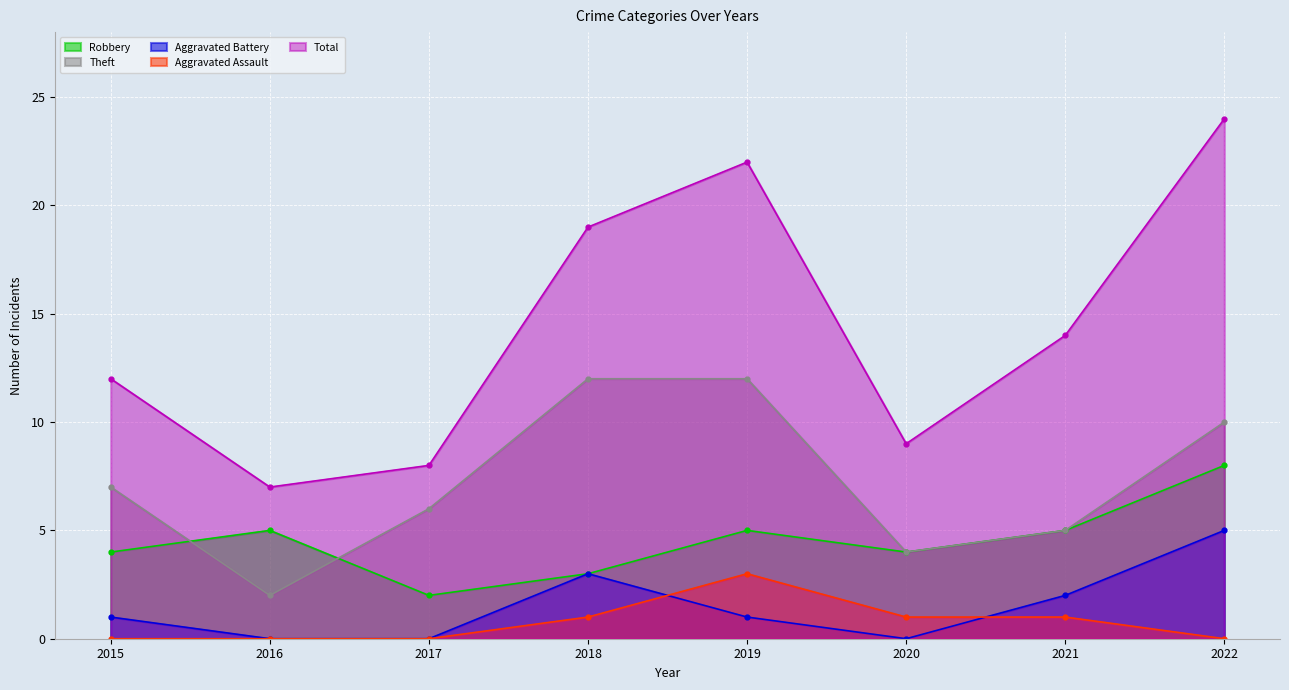

How many lines are shown in the chart?

5